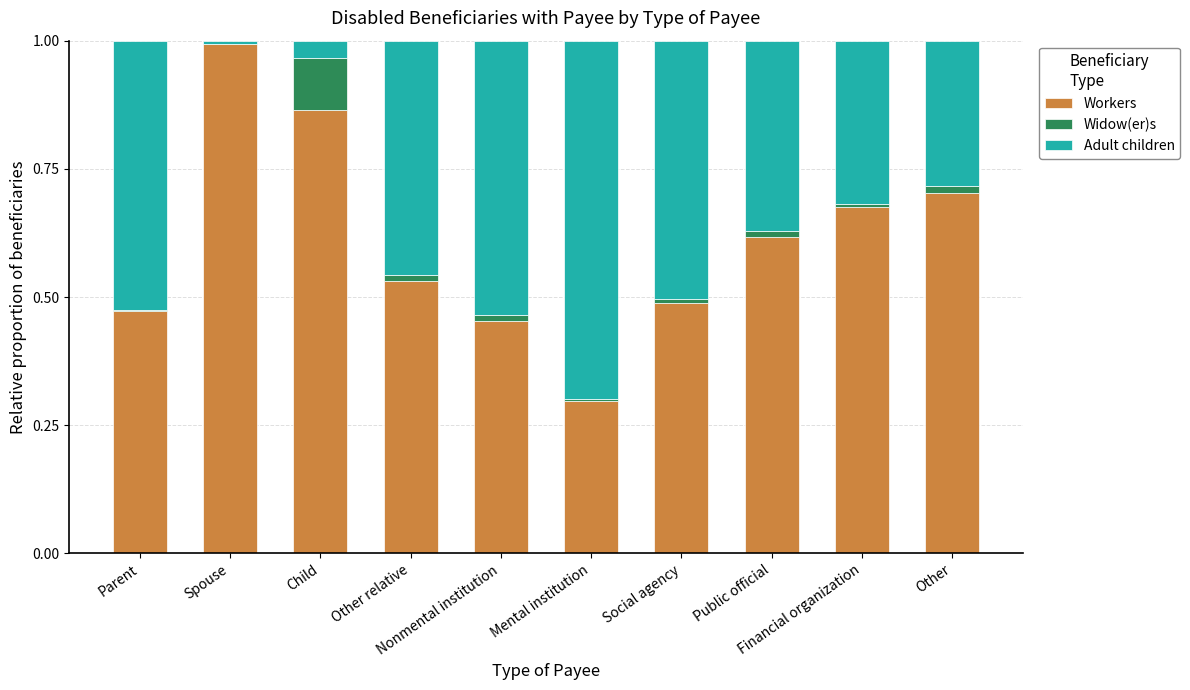

What is the sum of all Workers values?

6.1